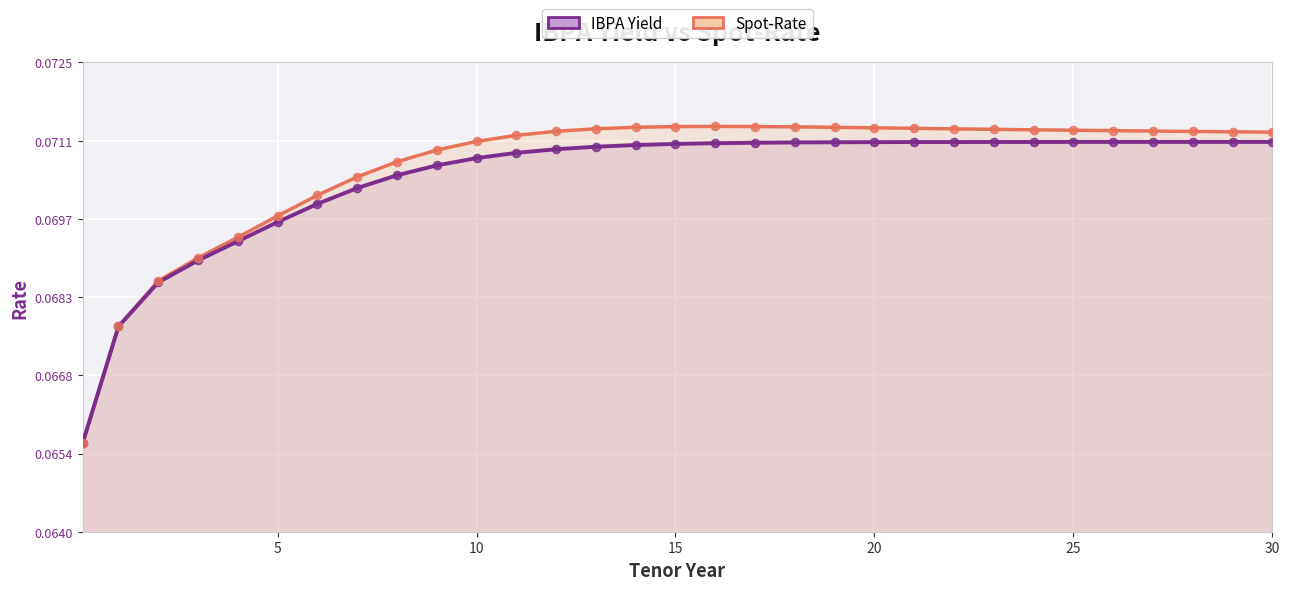

Which series has the largest total across all categories?

Spot-Rate